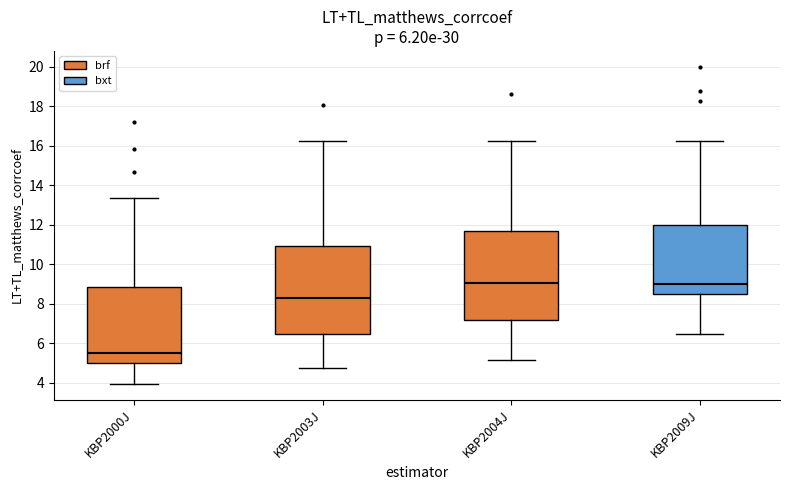

Reading left to right, read every box against the y-axis: the position of its median line, the range the box covers, and the ends of its whiskers. The values are not printed on the chart, so give them approximately, as read against the axis.

KBP2000J: median 5.6, box 5.0 to 8.8, whiskers 4.0 to 13.4
KBP2003J: median 8.4, box 6.6 to 11.0, whiskers 4.8 to 16.2
KBP2004J: median 9.0, box 7.2 to 11.6, whiskers 5.2 to 16.2
KBP2009J: median 9.0, box 8.6 to 12.0, whiskers 6.6 to 16.2